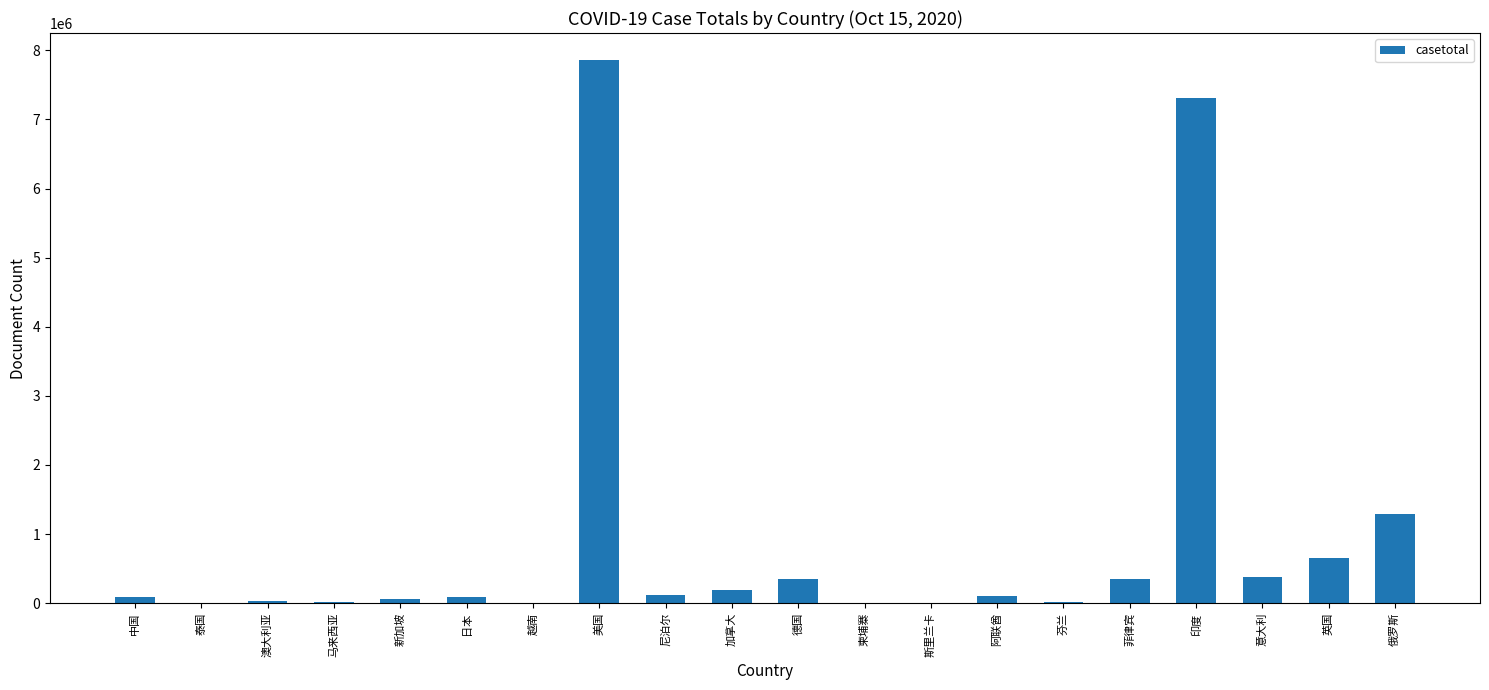

Which has a higher value, 泰国 or 加拿大?

加拿大